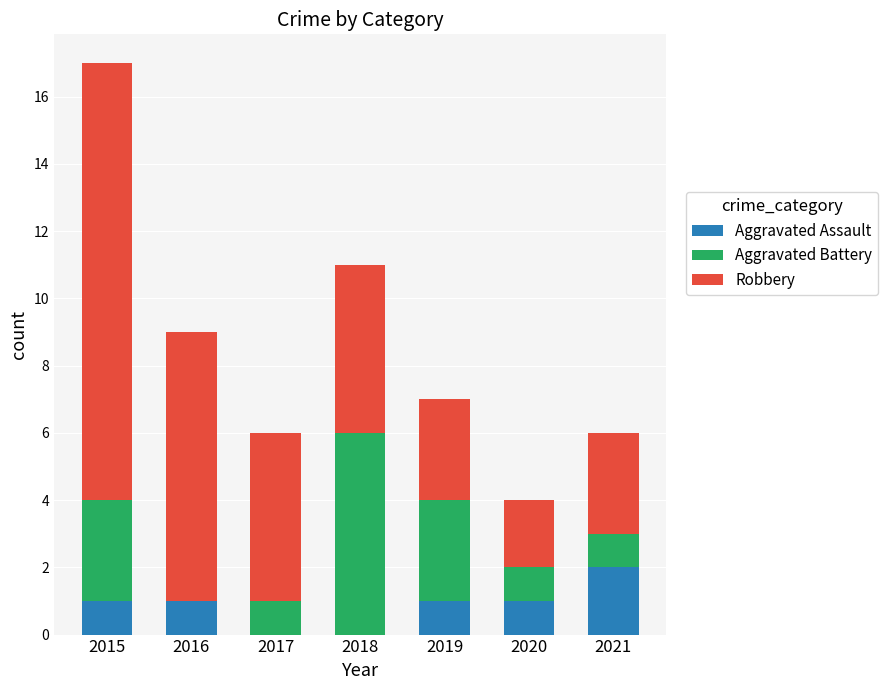

At which category is the sum across all series the highest?

2015